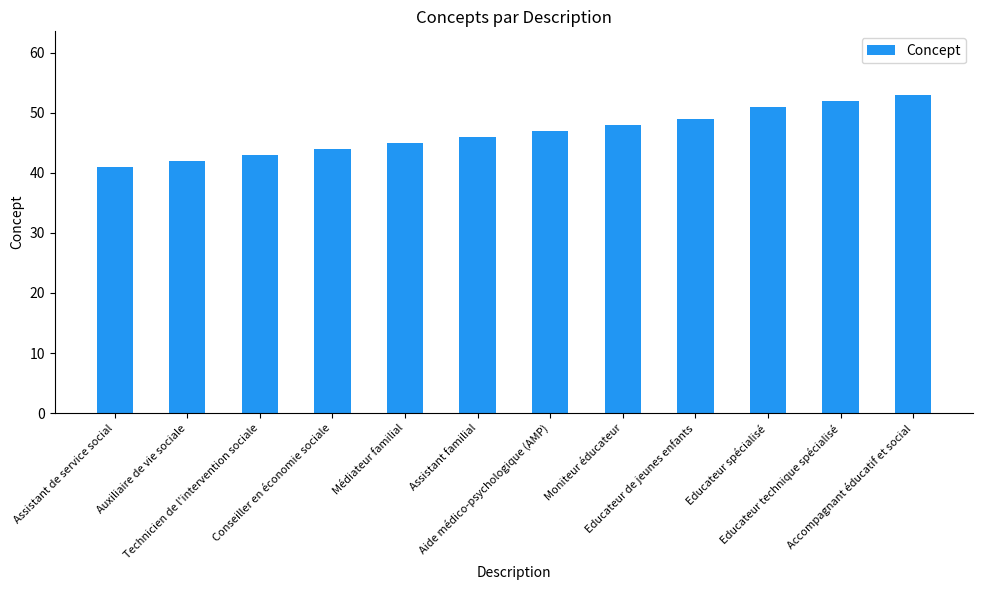

What is the minimum value shown in the chart?

41